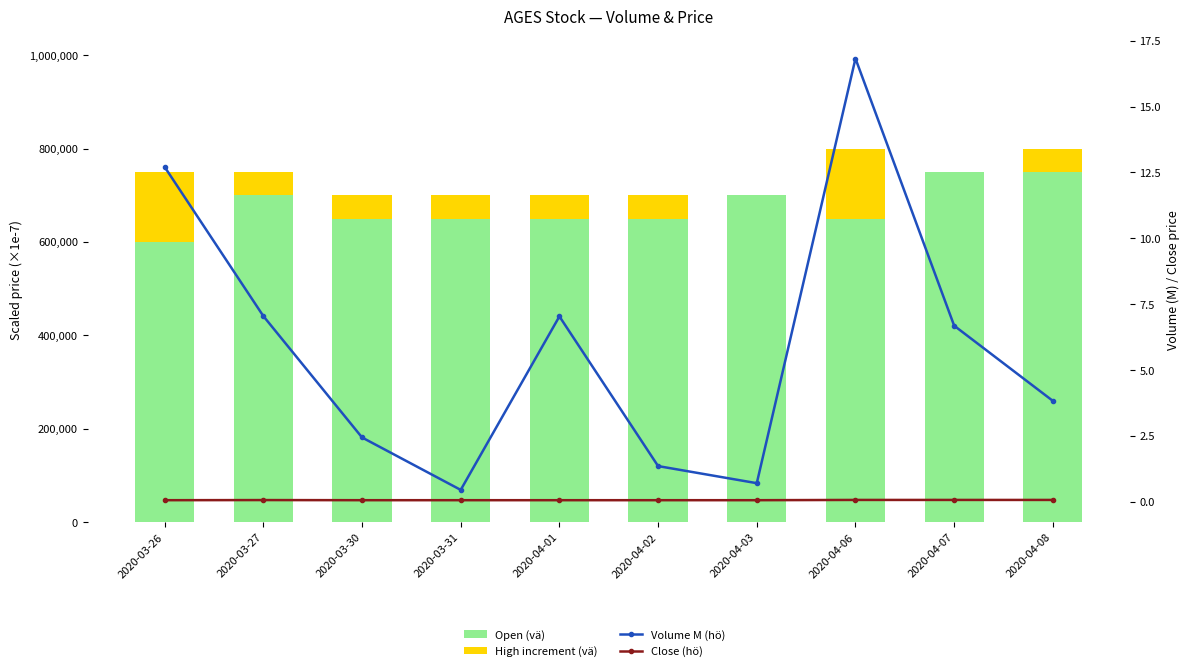

Is it true that High increment (vä) equals 150000.0 at 2020-04-06?

True